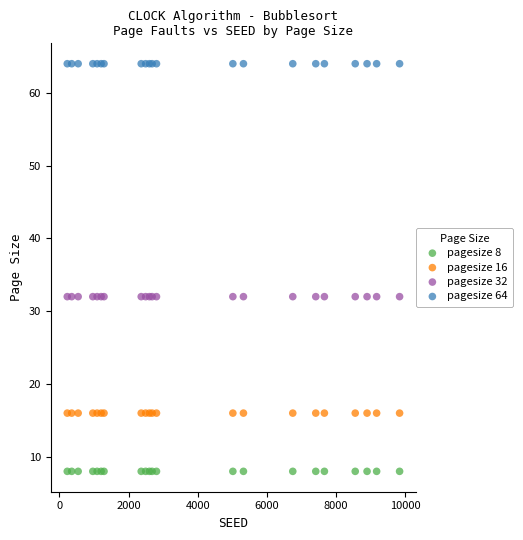

Which series reaches the minimum Y coordinate?

pagesize 8